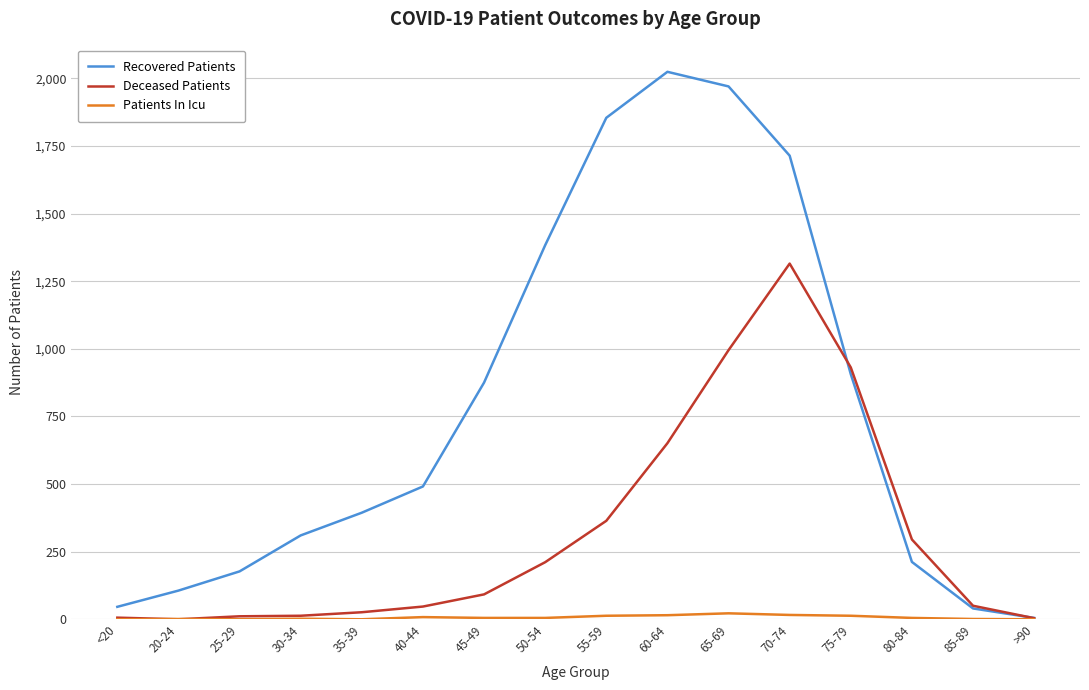

Is this an area chart (filled region under the line)?

No